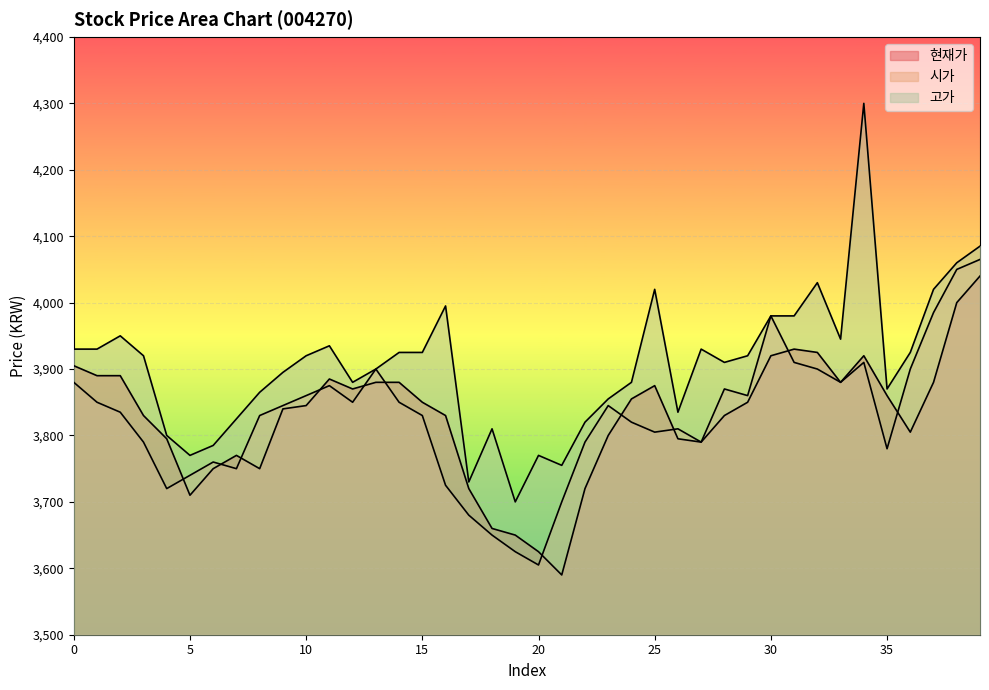

At how many categories does at least one series exceed 3893?

24